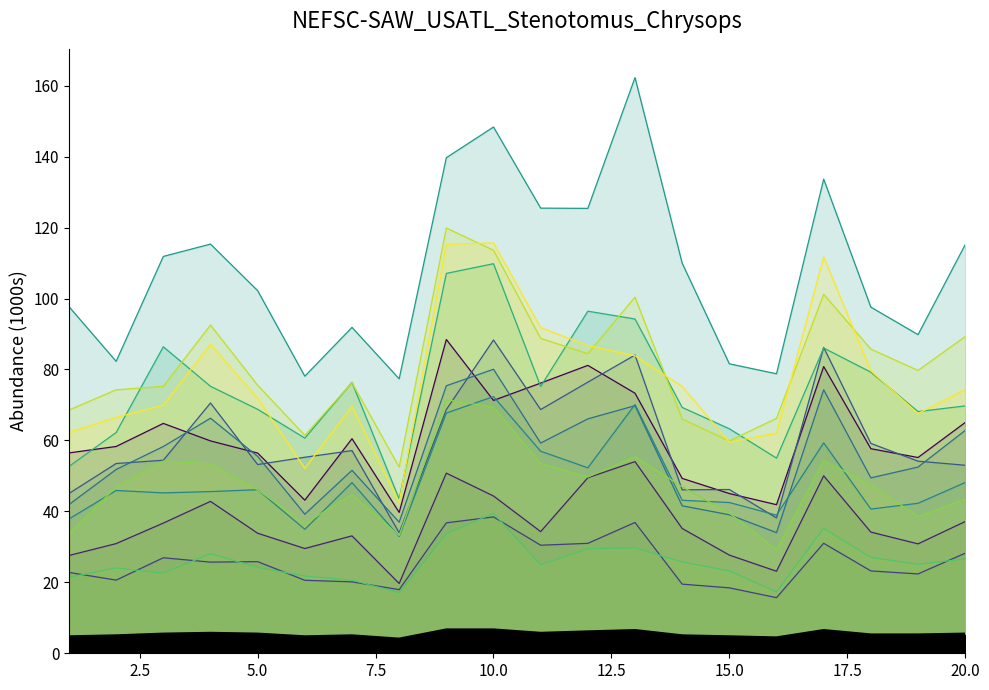

How many distinct data groups are displayed?

1